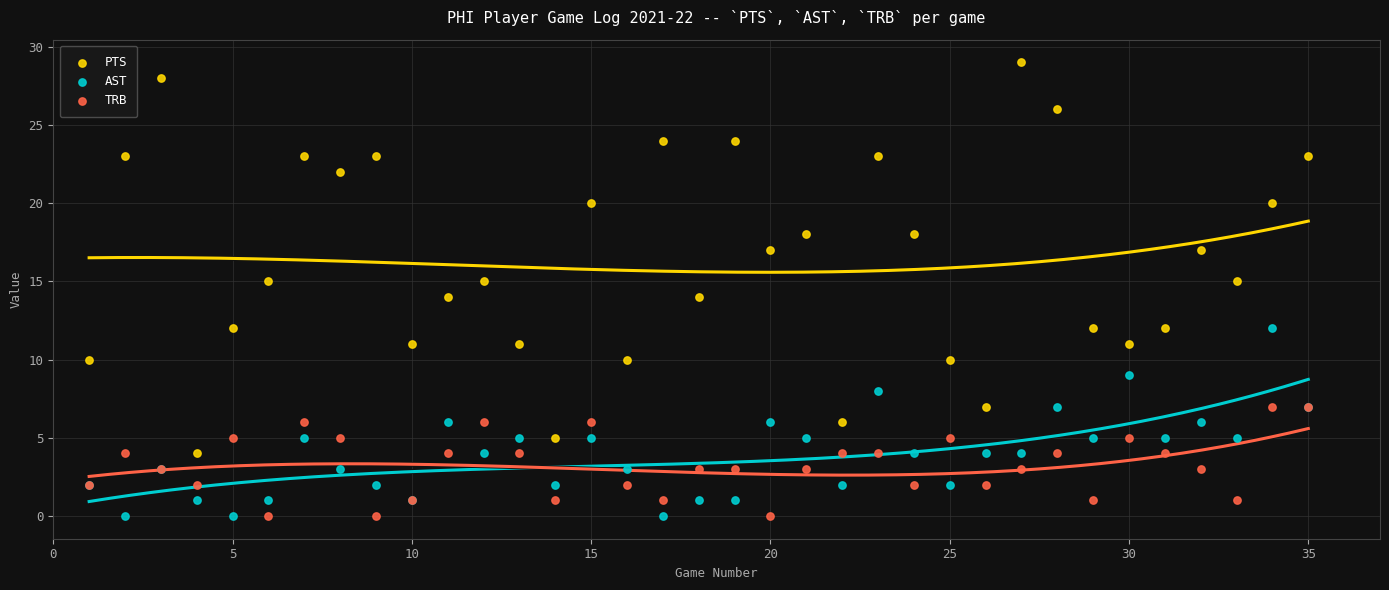

Which series has the widest spread of Y values?

PTS